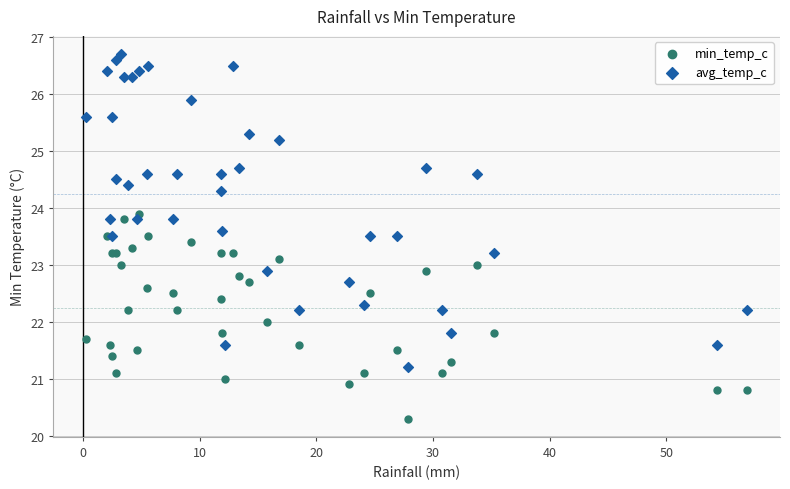

What is the X range (max minus min) for the scatter plot?

56.6